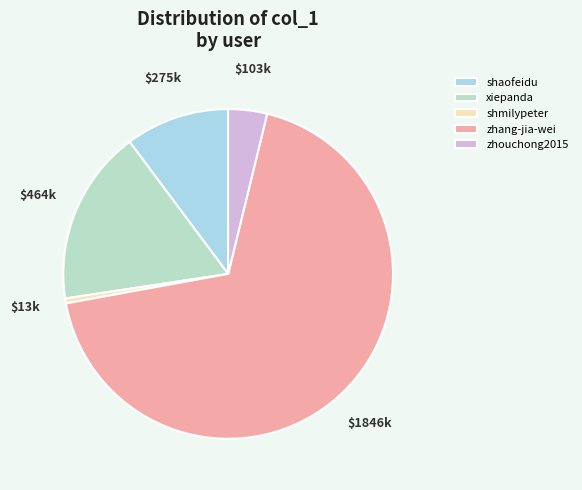

Is there a majority slice in this chart?

Yes